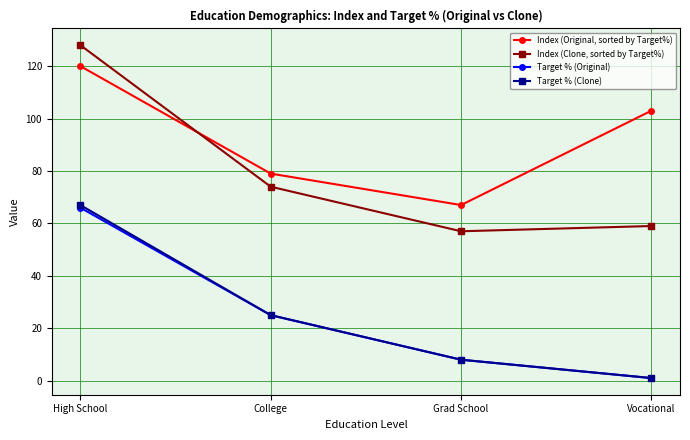

What is the highest value of the Target % (Original) series?

66